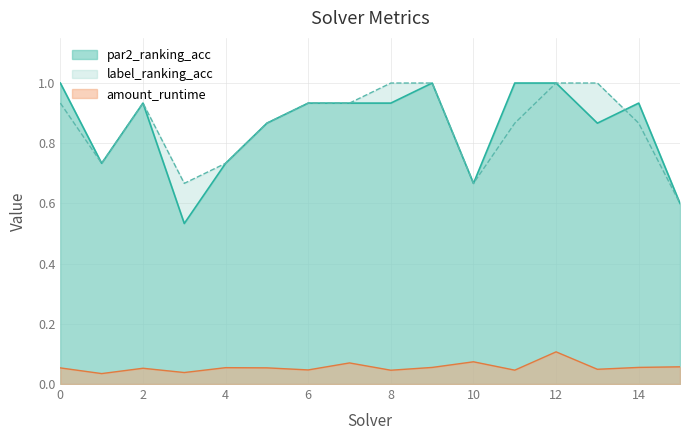

Where is the first local maximum for label_ranking_acc?

2